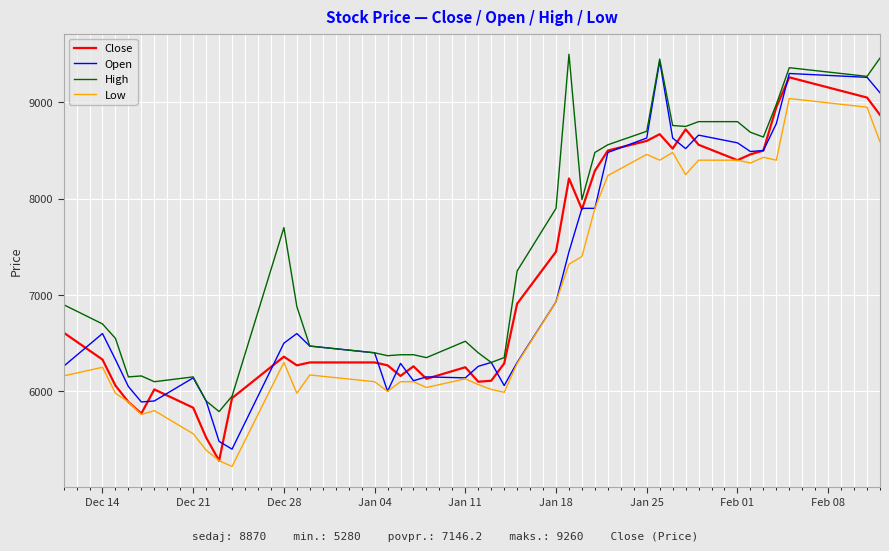

What is the highest value of the Low series?

9040